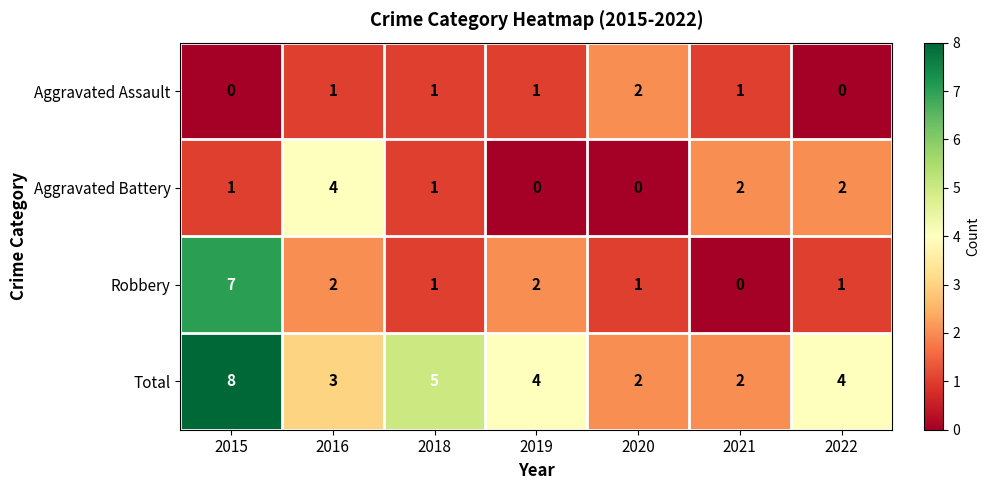

Where is Total nearest to the value 5?

2018